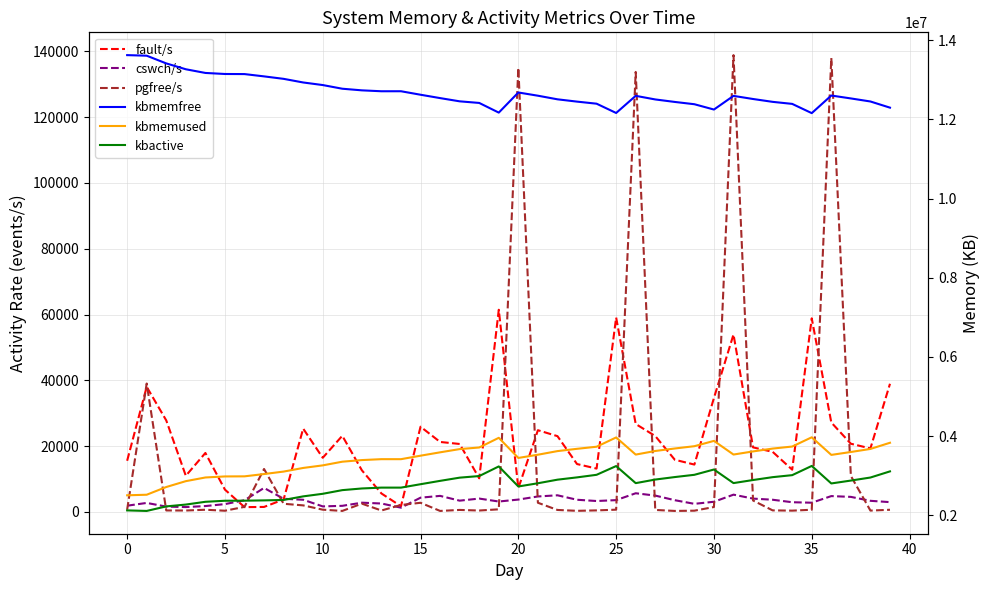

Which series changed the most between 10 and 20?

kbmemfree